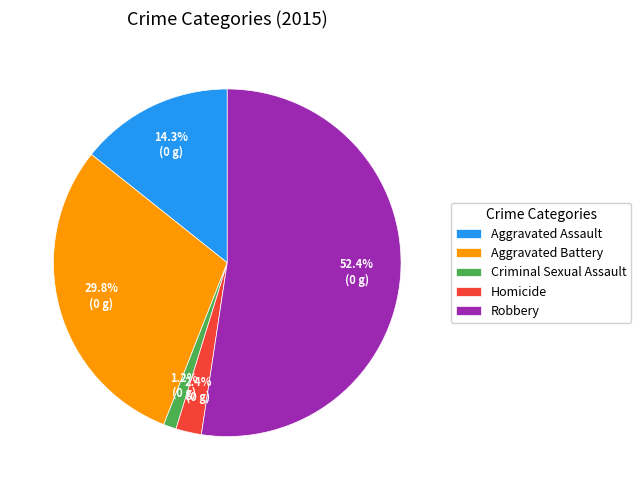

What portion of the pie excludes Criminal Sexual Assault?

98.8%